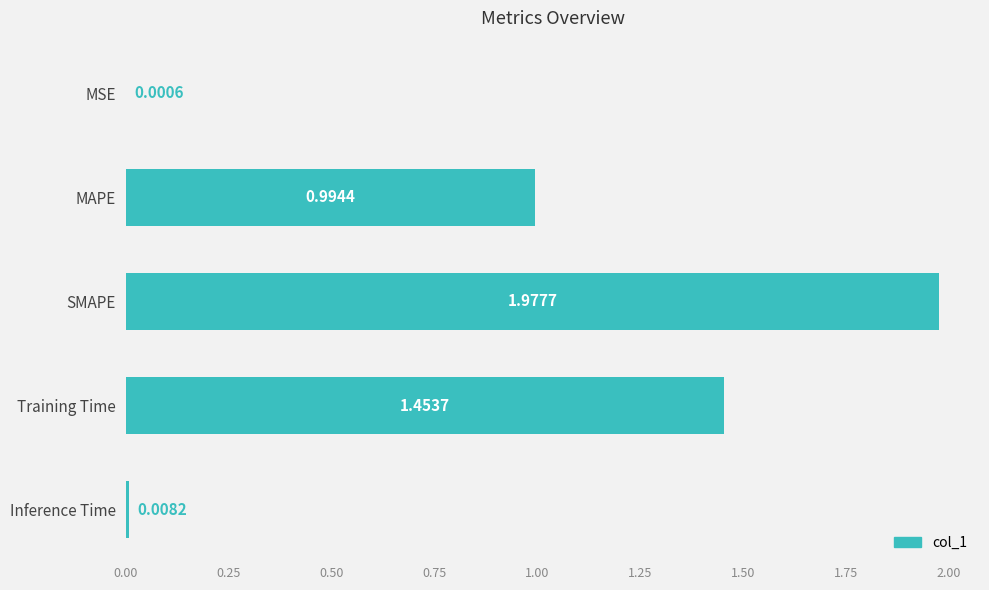

At which category does the chart reach its peak across all series?

SMAPE